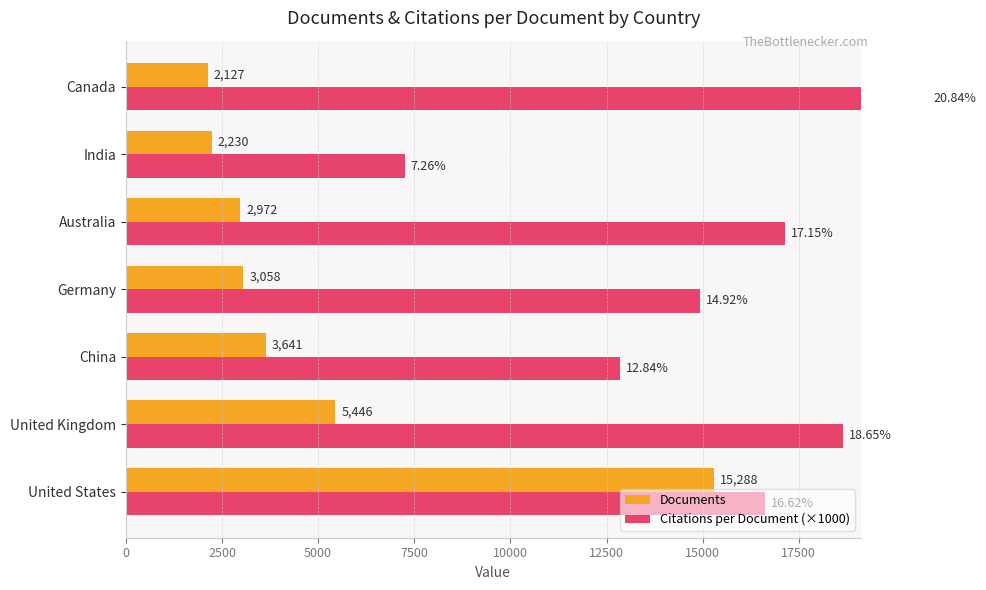

What is the smallest value displayed?

2127